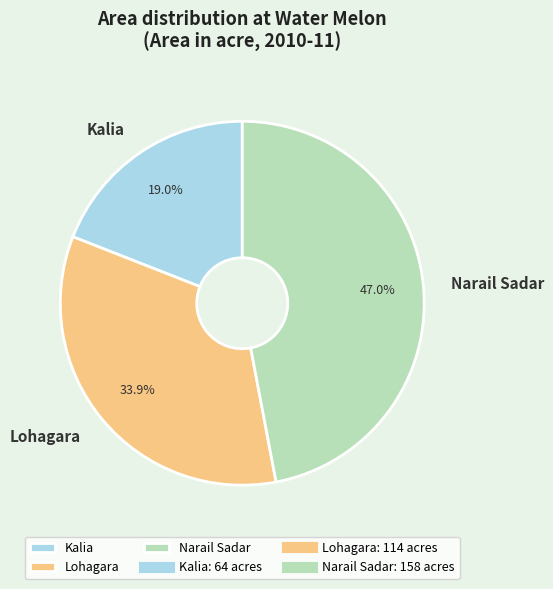

What percentage is the Kalia slice, to the nearest percent?

19%